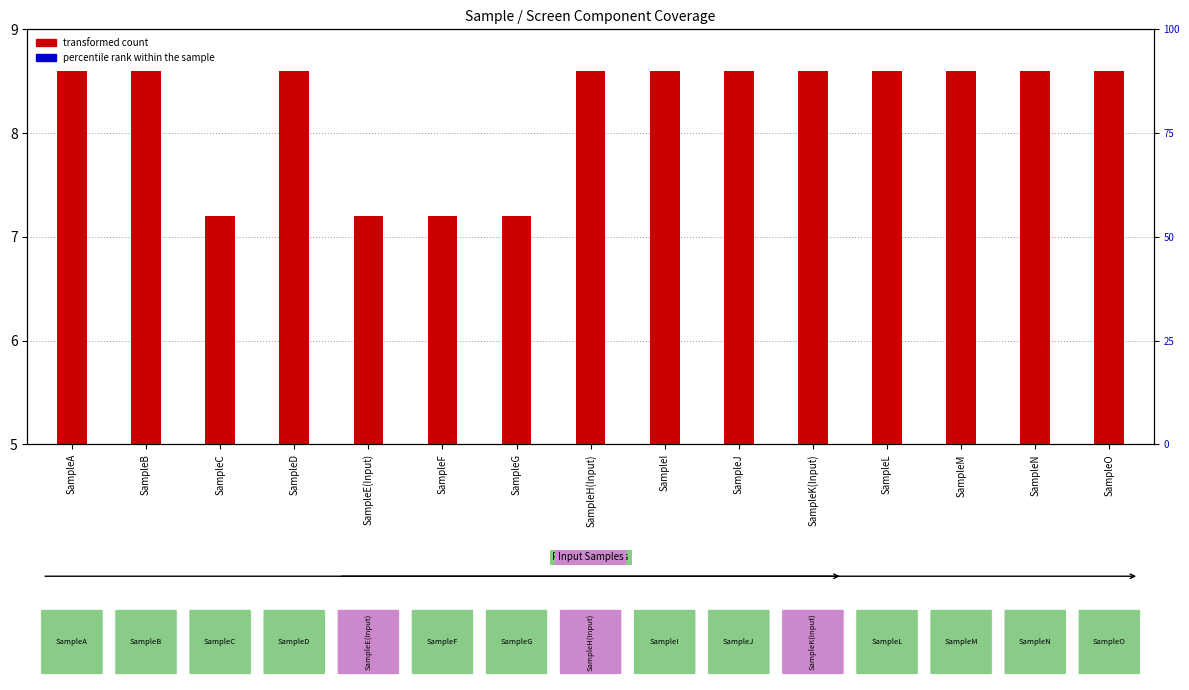

Which series contains the lowest Y value?

transformed count